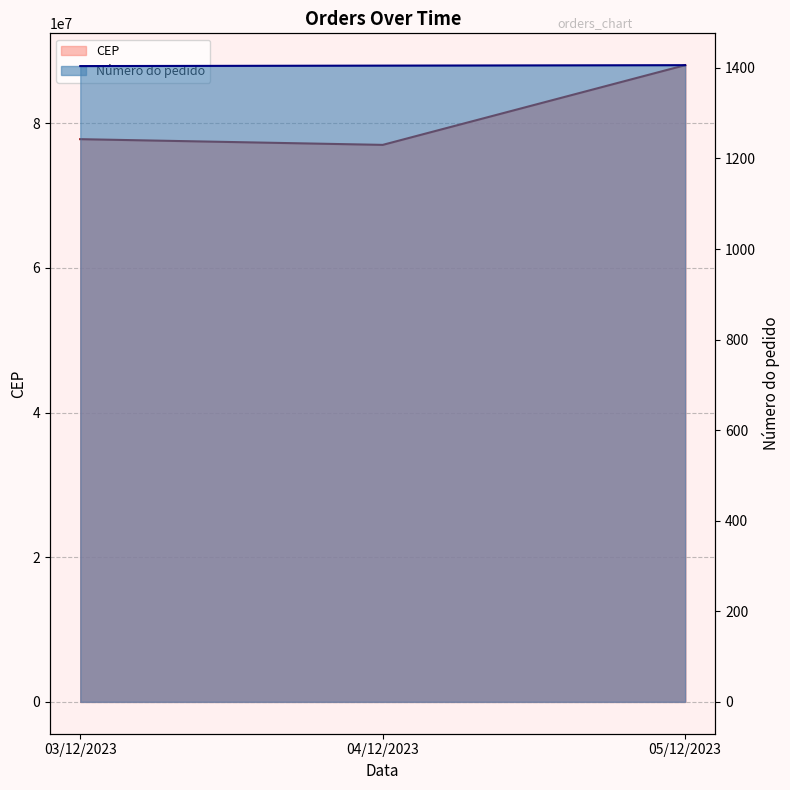

At which label does CEP first exceed 77790000?

05/12/2023